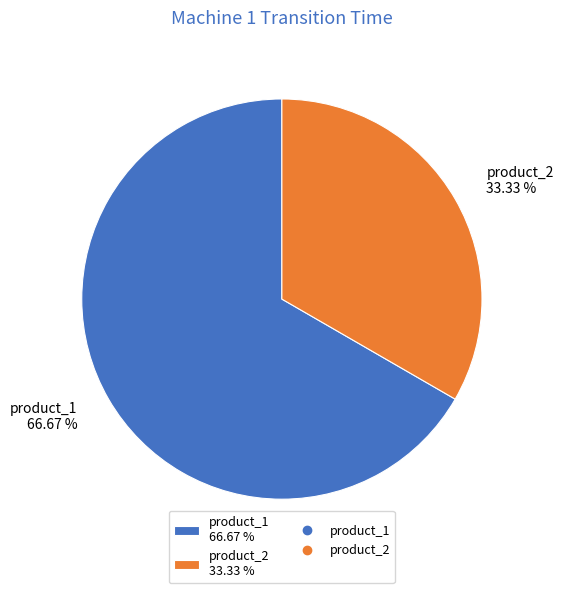

Which slice is the smallest?

product_2